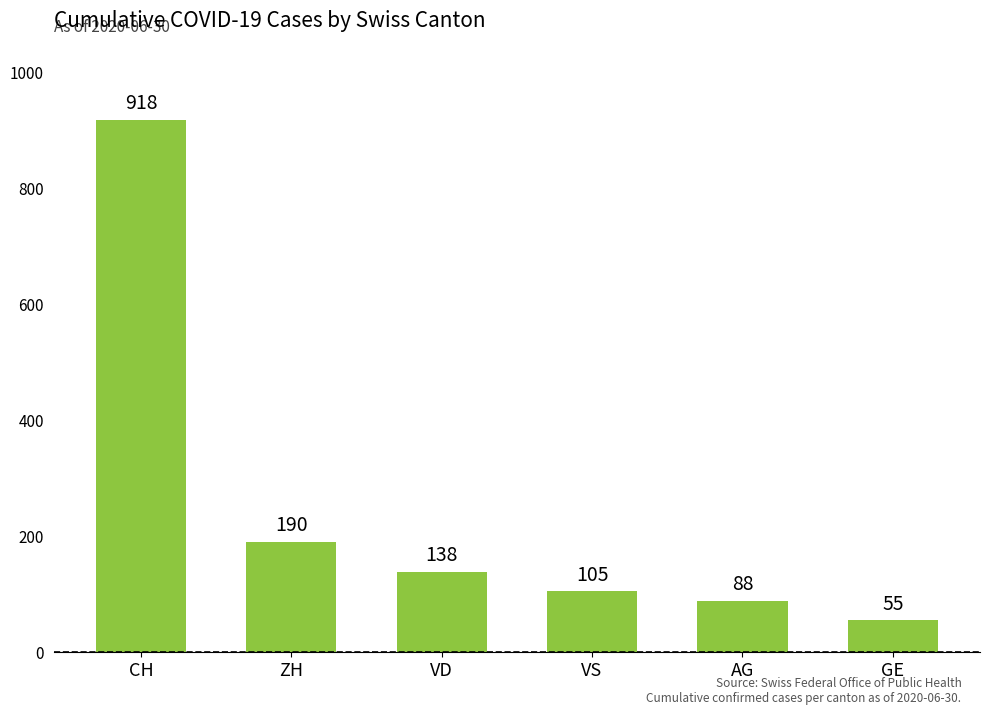

Where does the data first go above 138?

CH